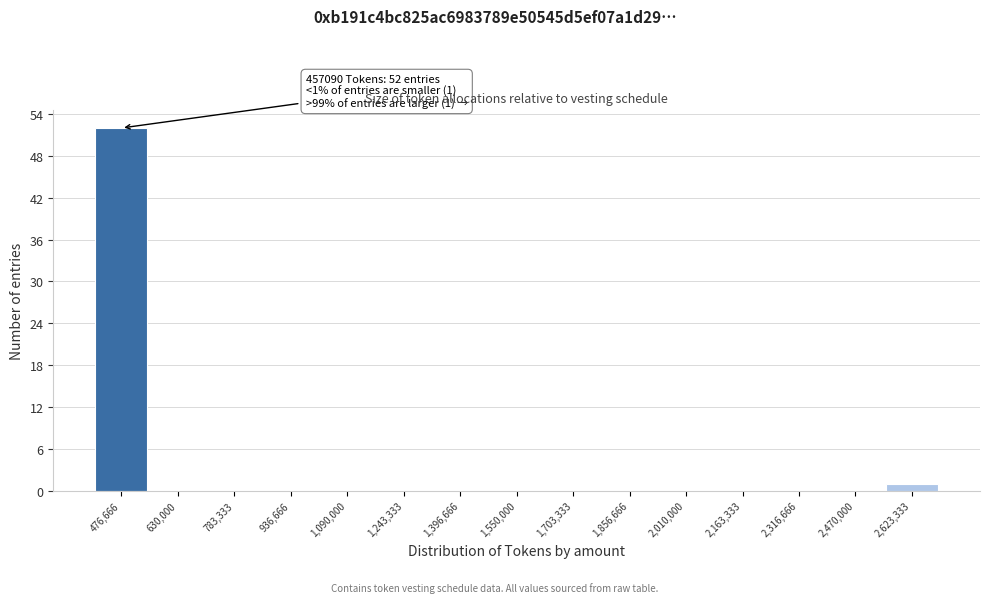

Over which range of the x-axis is the bar tallest?

400000 to 560000